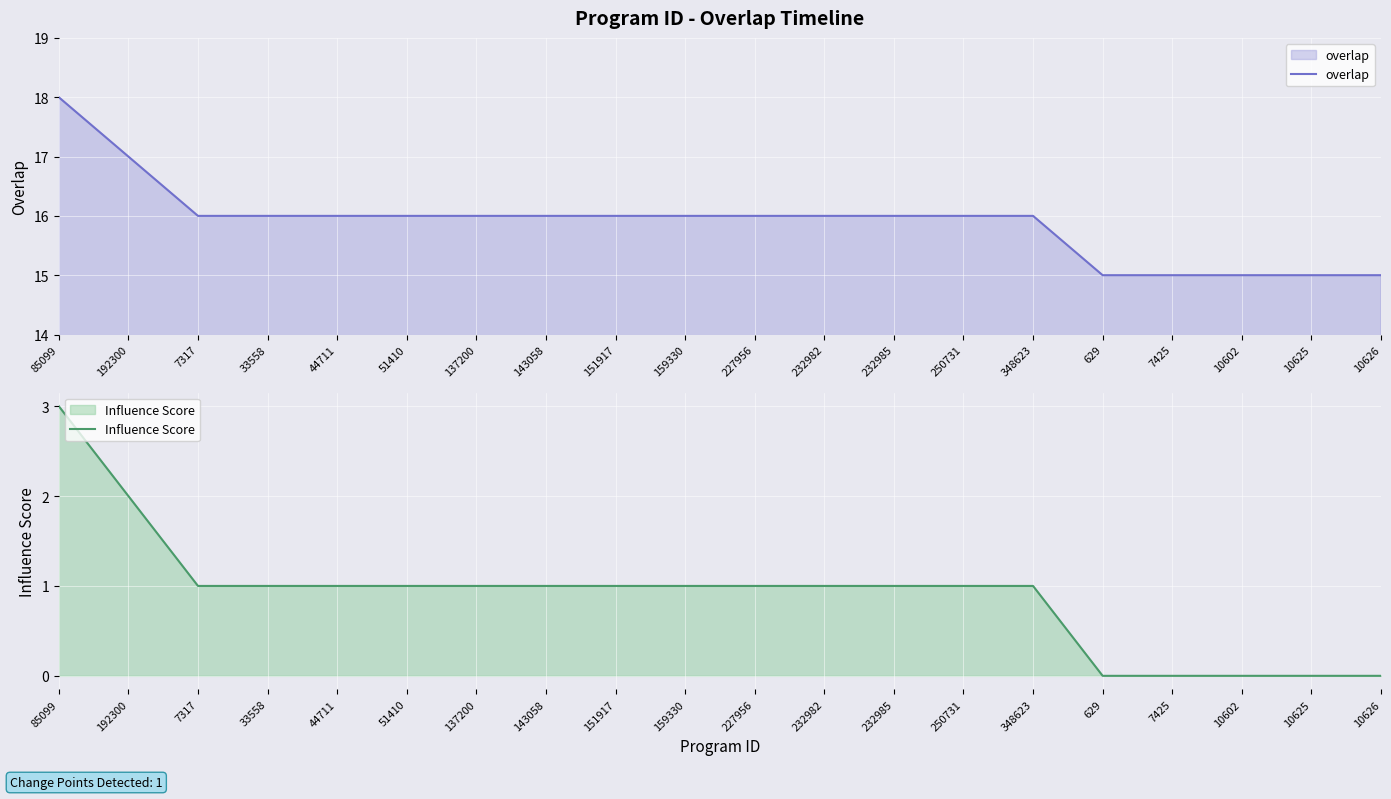

Which category has the highest value across all series?

85099